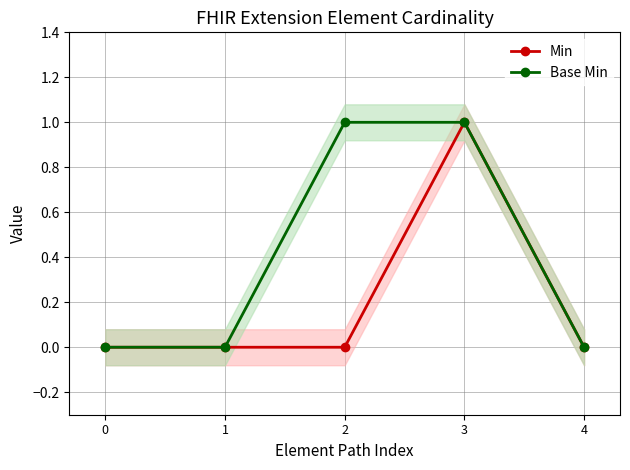

At how many categories does at least one series exceed 0?

2